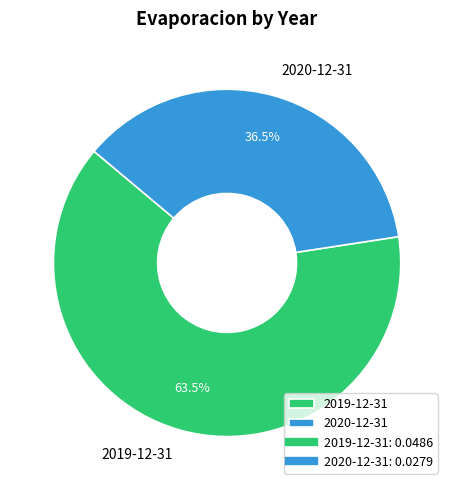

Is the sum of 2019-12-31 and 2020-12-31 greater than half?

Yes